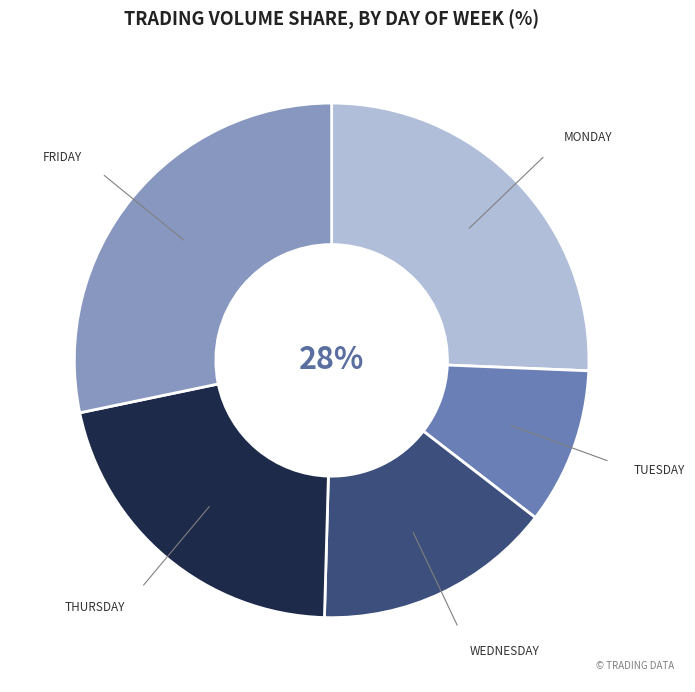

What percentage do Tuesday and Friday together represent?

38.1%